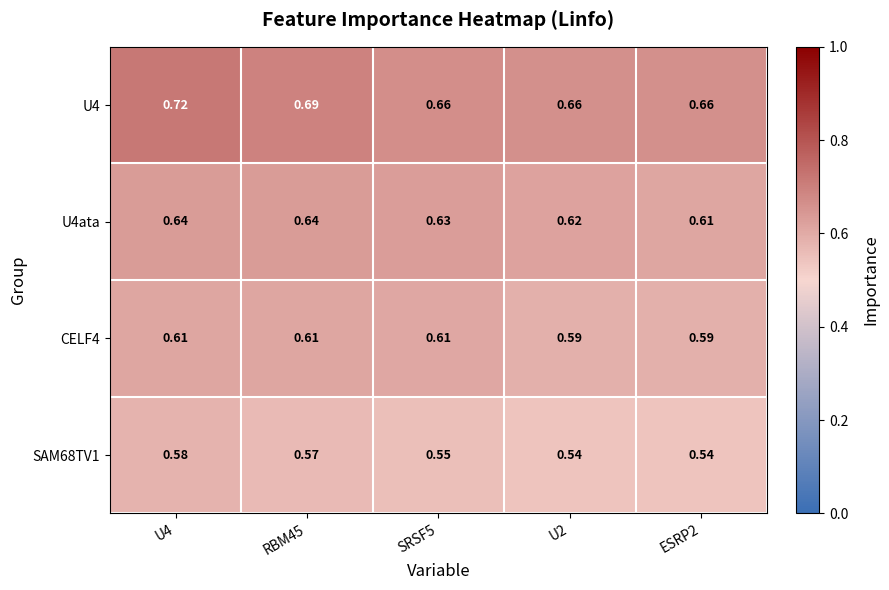

How many categories are shown in the chart?

5